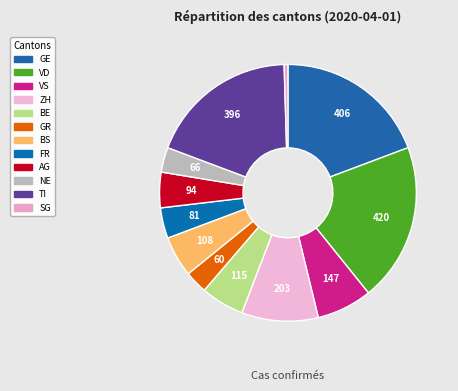

Approximately how many times larger is the value at VD compared to GR?

7.0